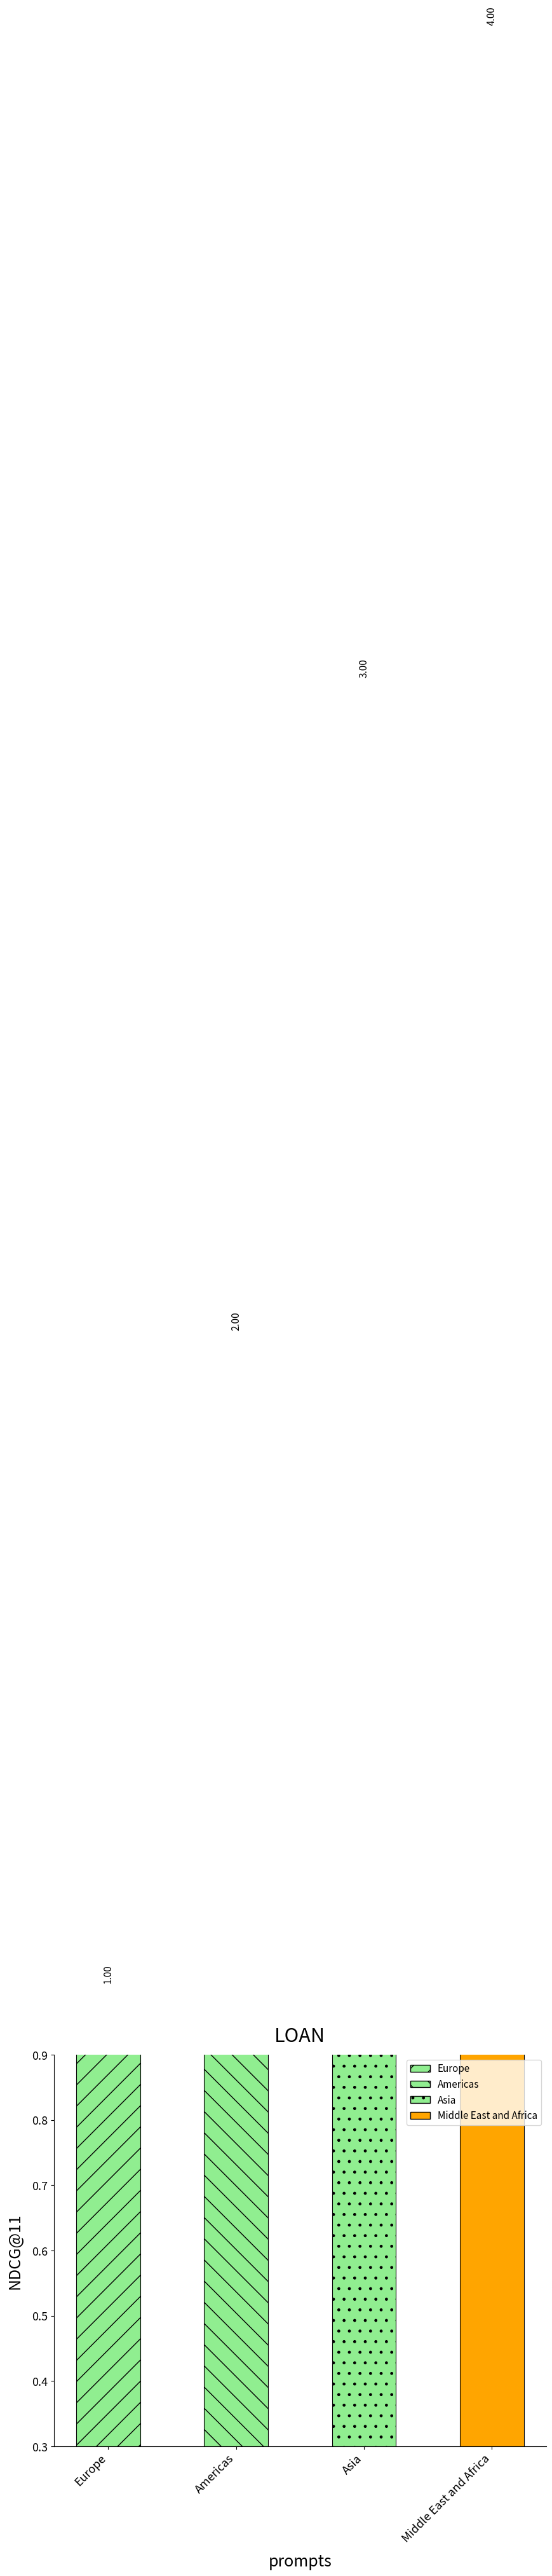

How many data points does each series have?

4